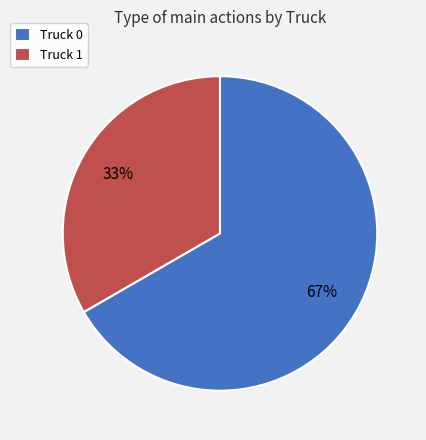

Which has a higher value, Truck 0 or Truck 1?

Truck 0